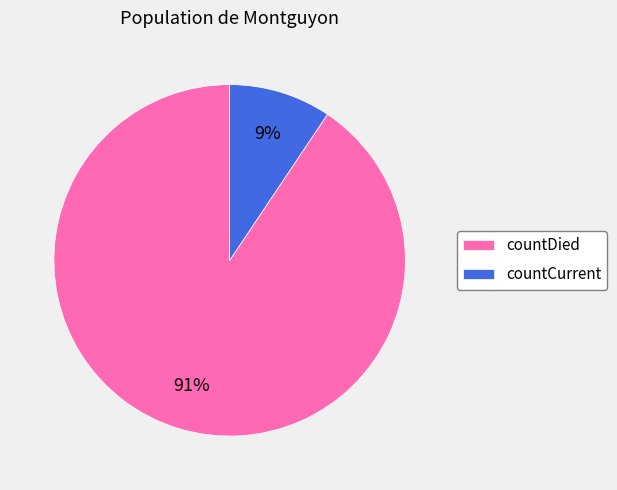

To the nearest percent, what portion does countDied represent?

91%